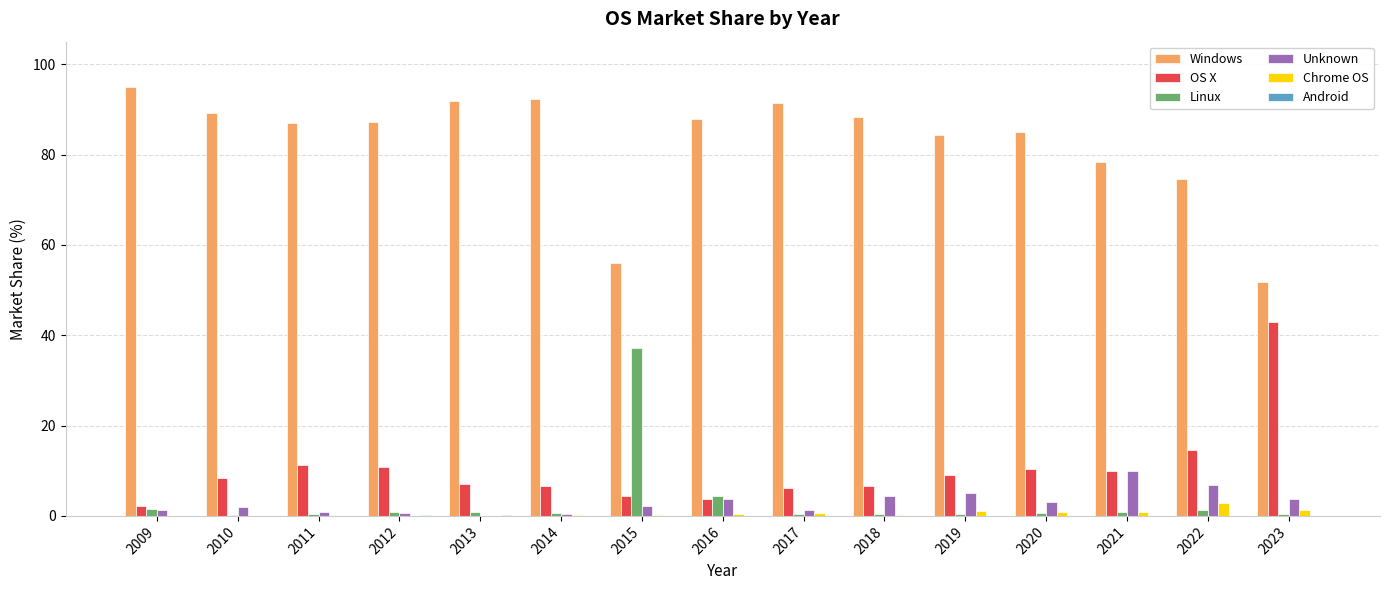

Is it true that Windows equals 85.0 at 2020?

True